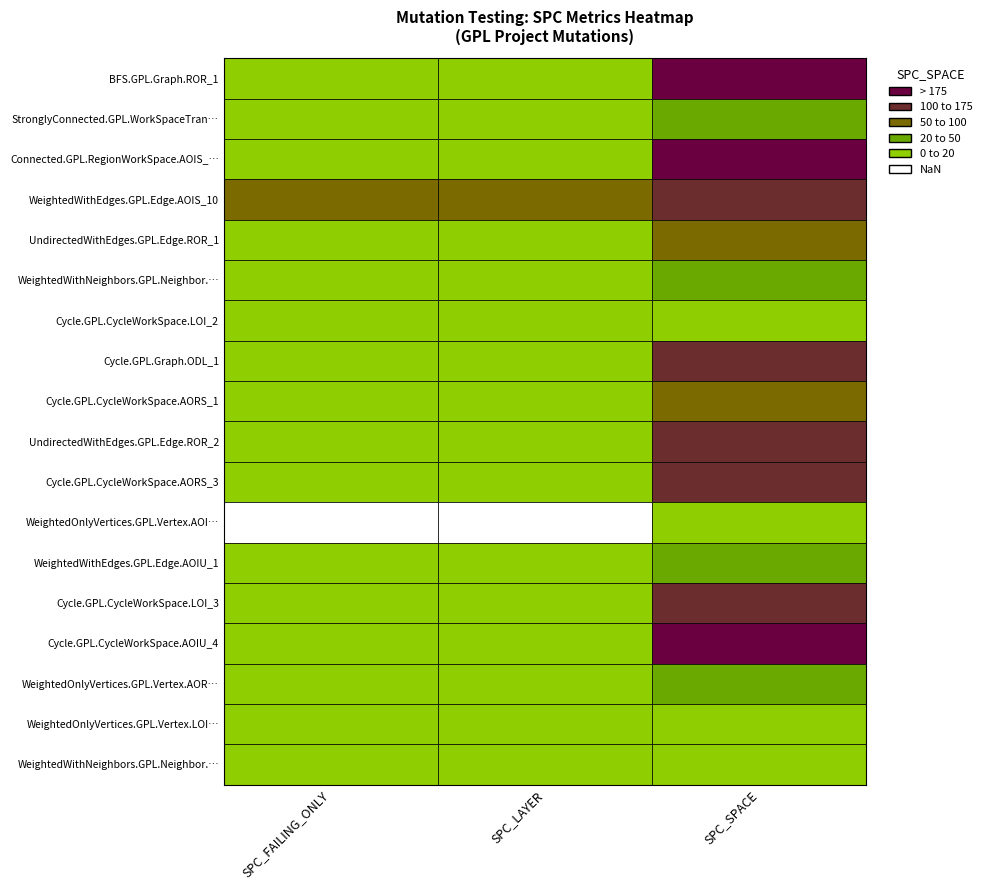

At how many categories does at least one series exceed 177?

1